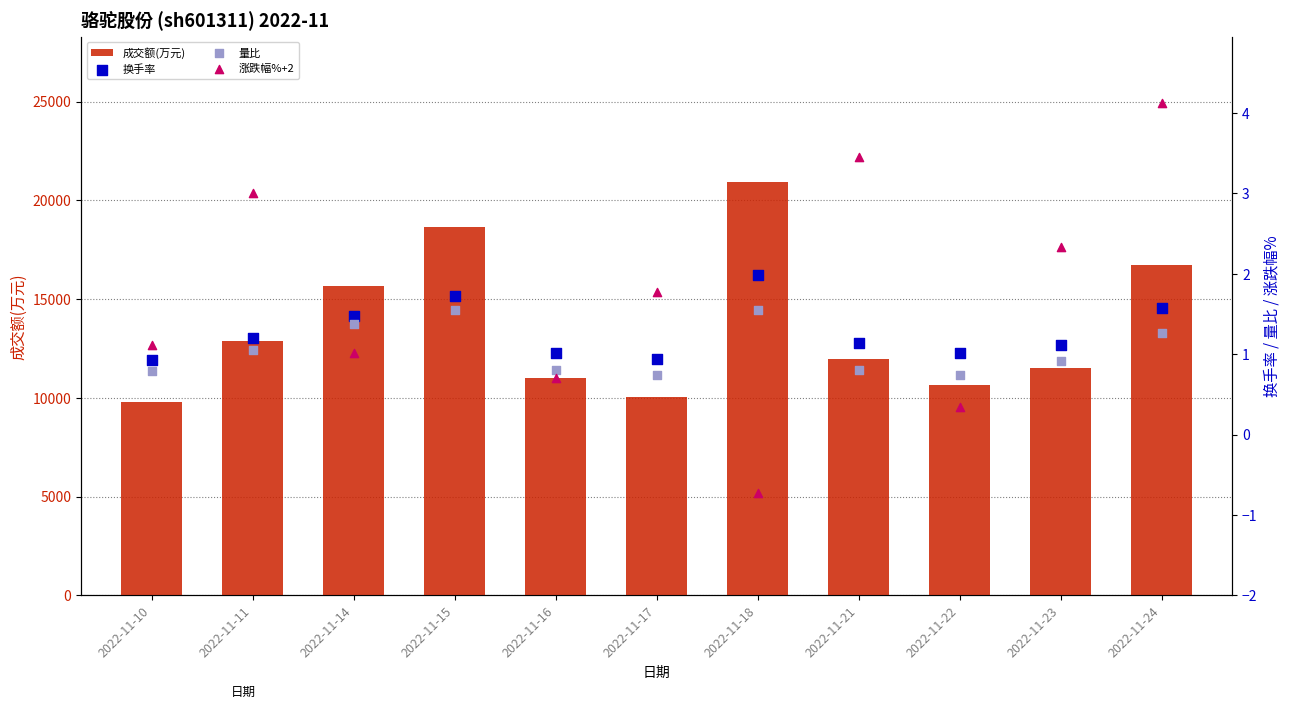

What is the total value across all series at 2022-11-14?

15664.9